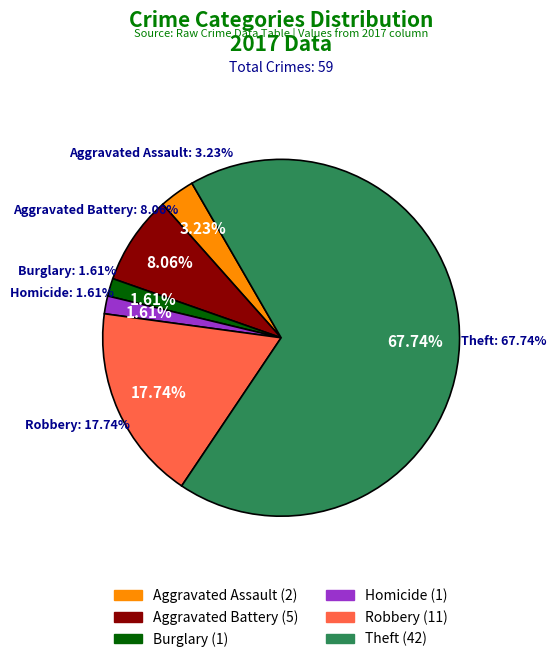

What is the ratio of the value at Burglary to the value at Homicide?

1.0